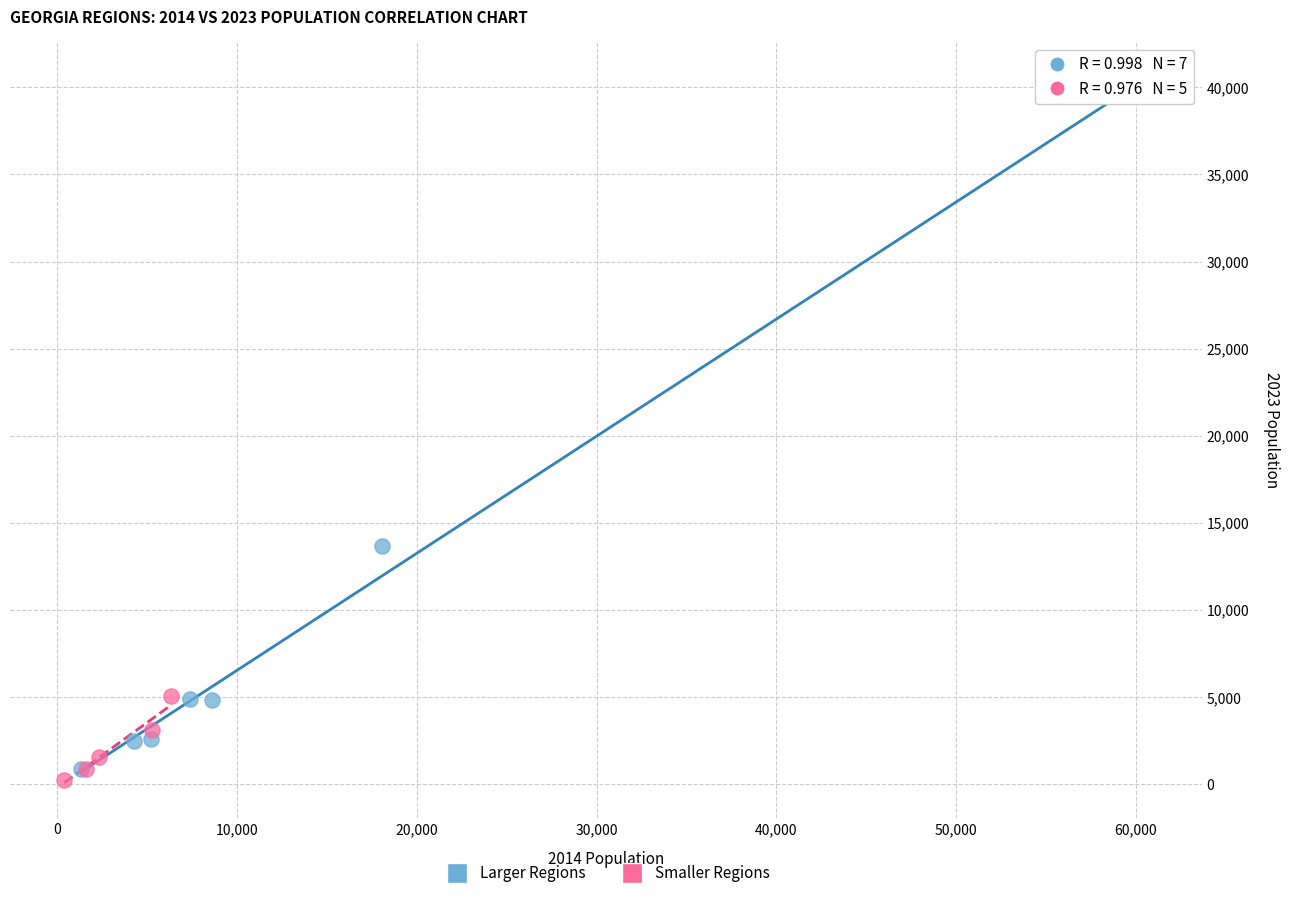

Which series reaches the maximum Y coordinate?

Larger Regions